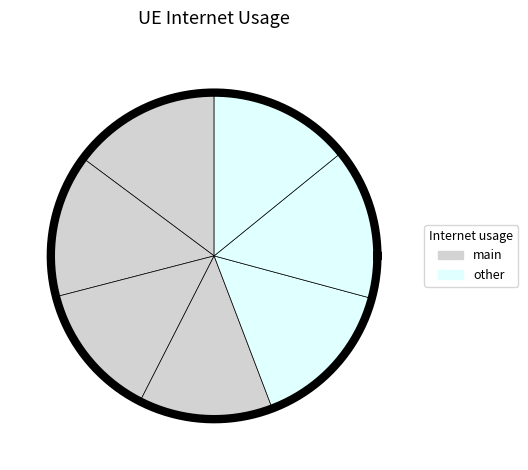

How many segments does this pie chart have?

7